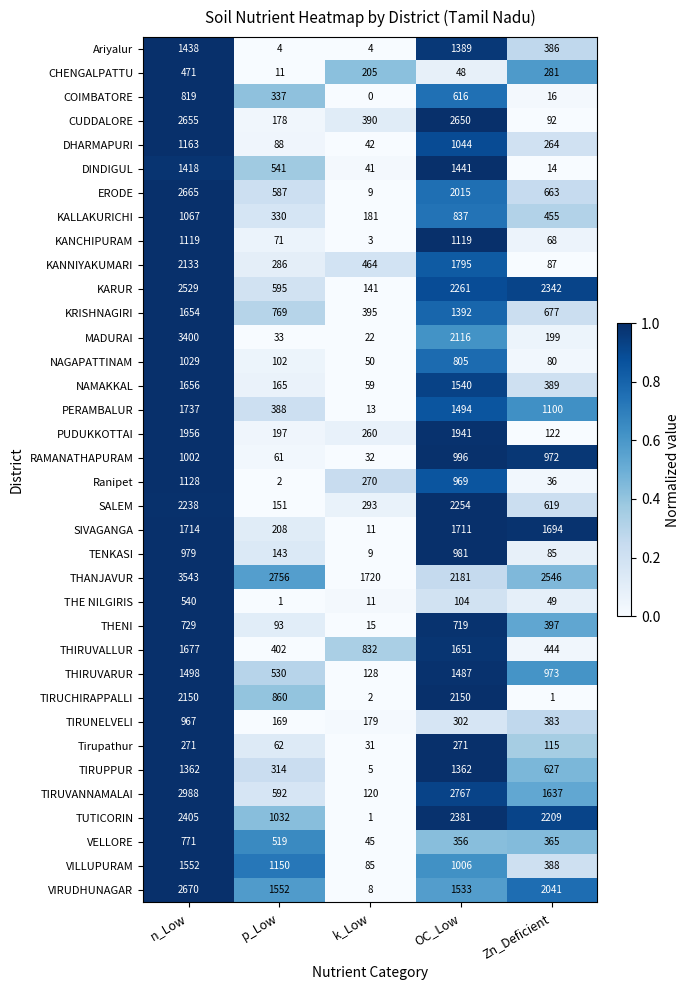

At which category is the sum across all series the highest?

n_Low